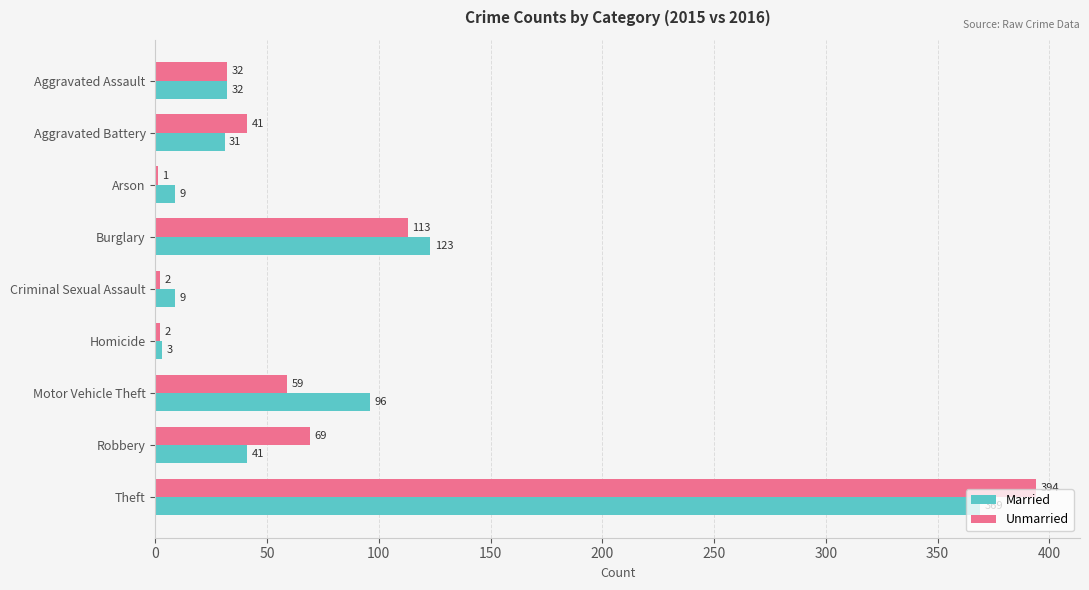

Which series has the largest range (max minus min)?

Unmarried